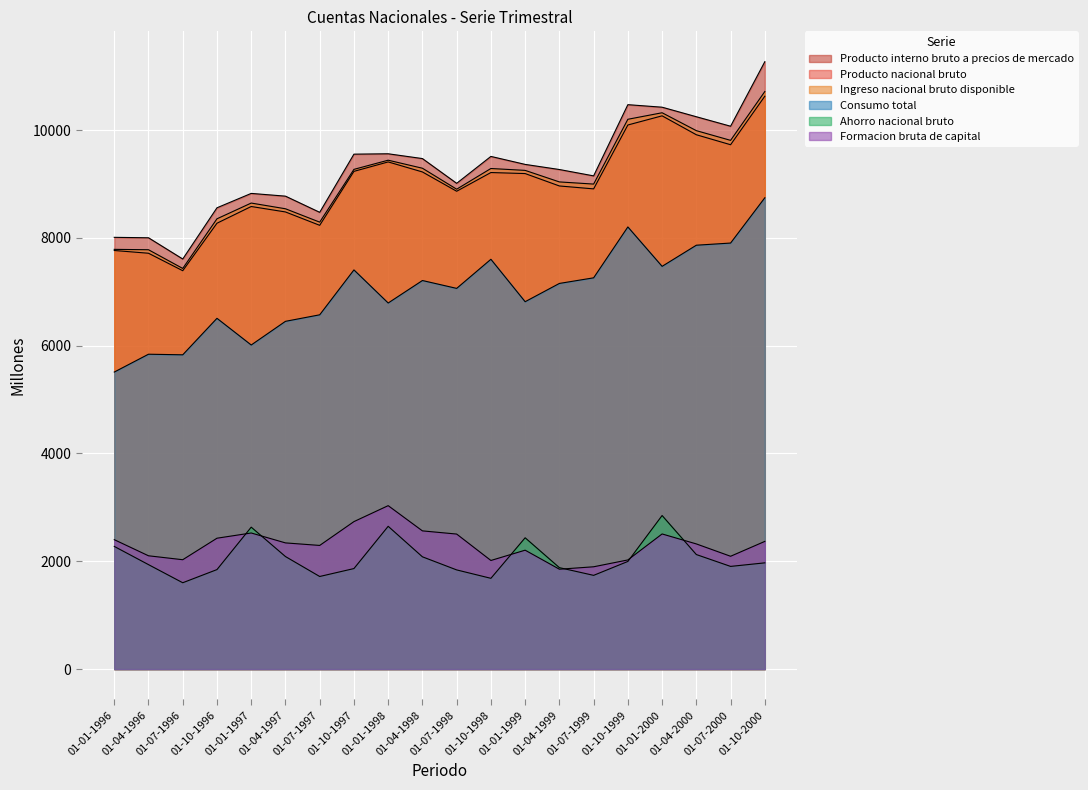

Is it true that Consumo total equals 10708 at 01-01-1999?

False